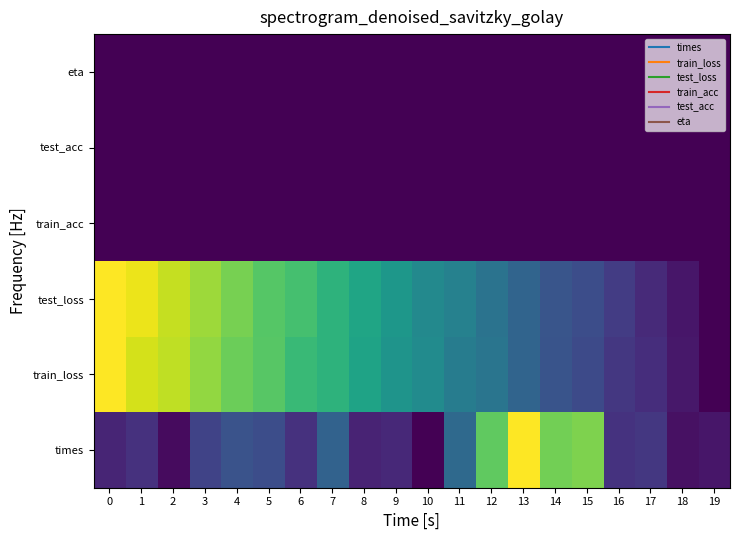

What is the spread (max minus min) of values at 16?

0.2